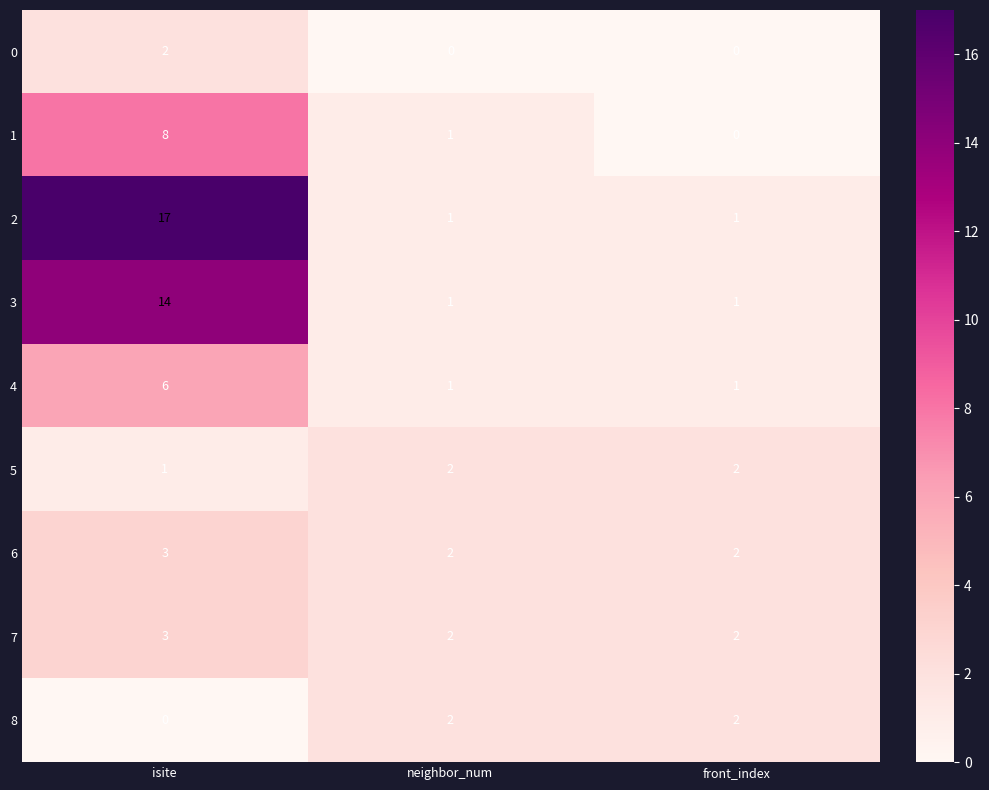

How many data points does each series have?

3